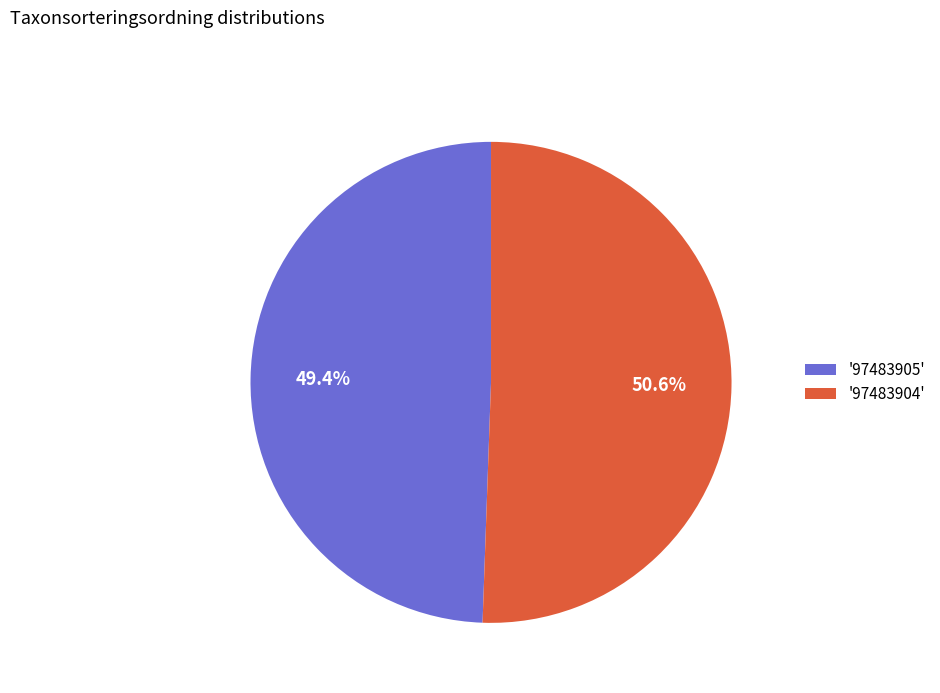

Which has a higher value, '97483904' or '97483905'?

'97483904'